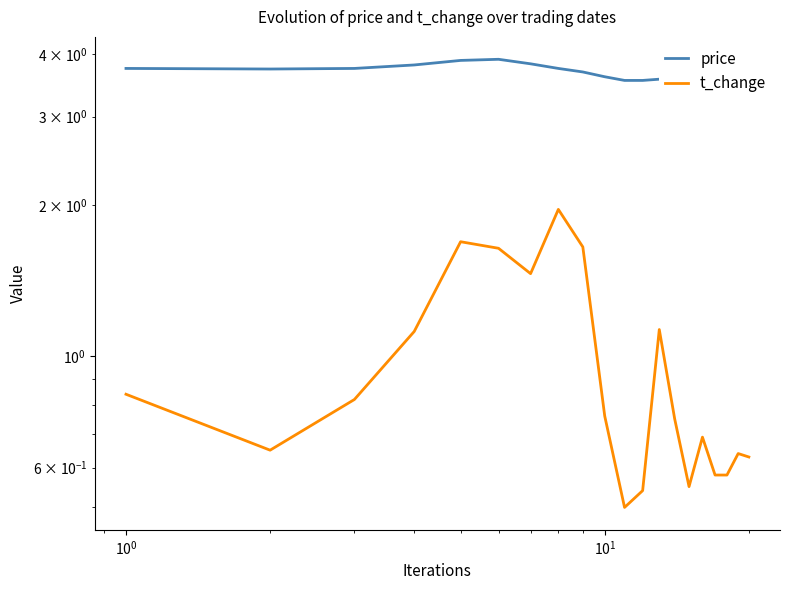

How many interior local peaks does the t_change series have?

5